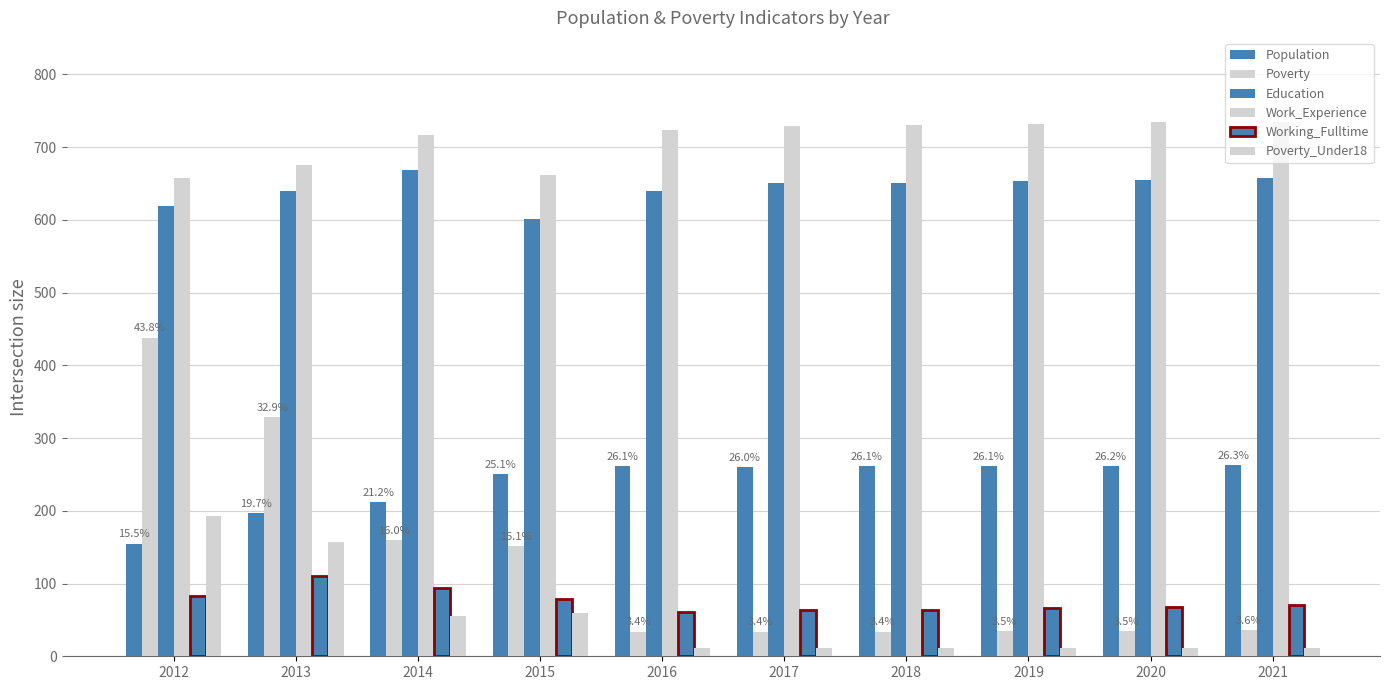

Which series has the largest total across all categories?

Work_Experience